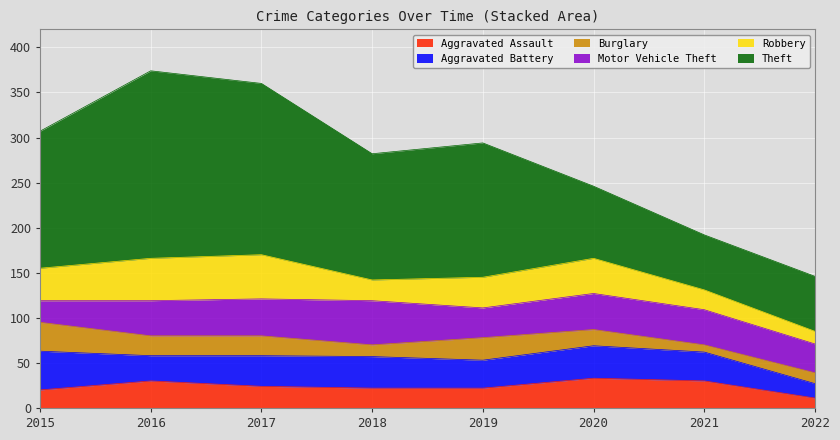

Reading right to left, what are all the values shown in this chart?

Aggravated Assault: 11	30	33	22	22	24	30	20
Aggravated Battery: 16	32	36	31	35	34	28	43
Burglary: 12	8	18	25	13	22	22	32
Motor Vehicle Theft: 32	39	40	33	49	41	39	24
Robbery: 14	22	39	34	23	49	47	36
Theft: 61	61	80	149	140	190	208	152